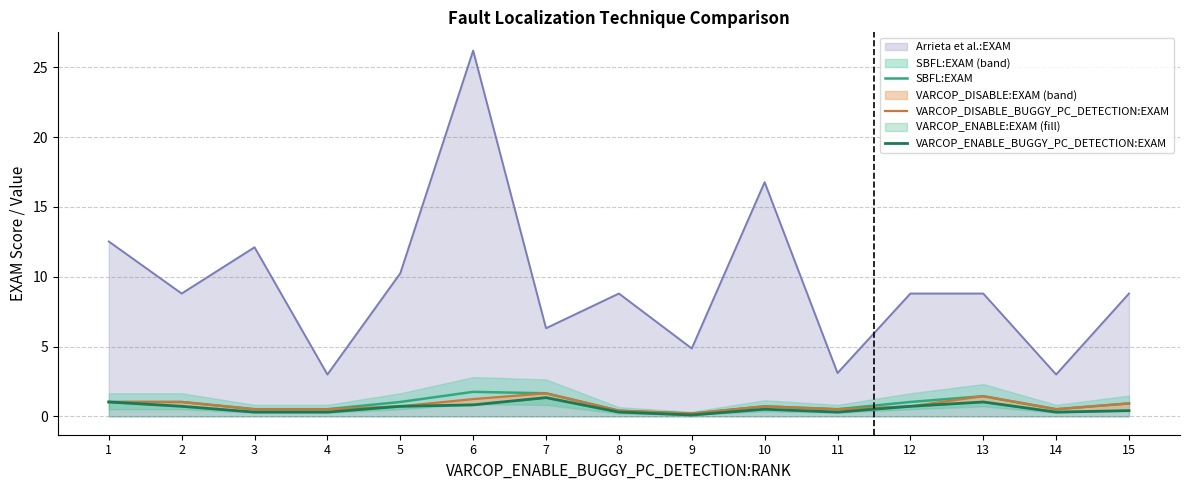

What is the difference between the SBFL:EXAM values at 12 and 7?

0.6